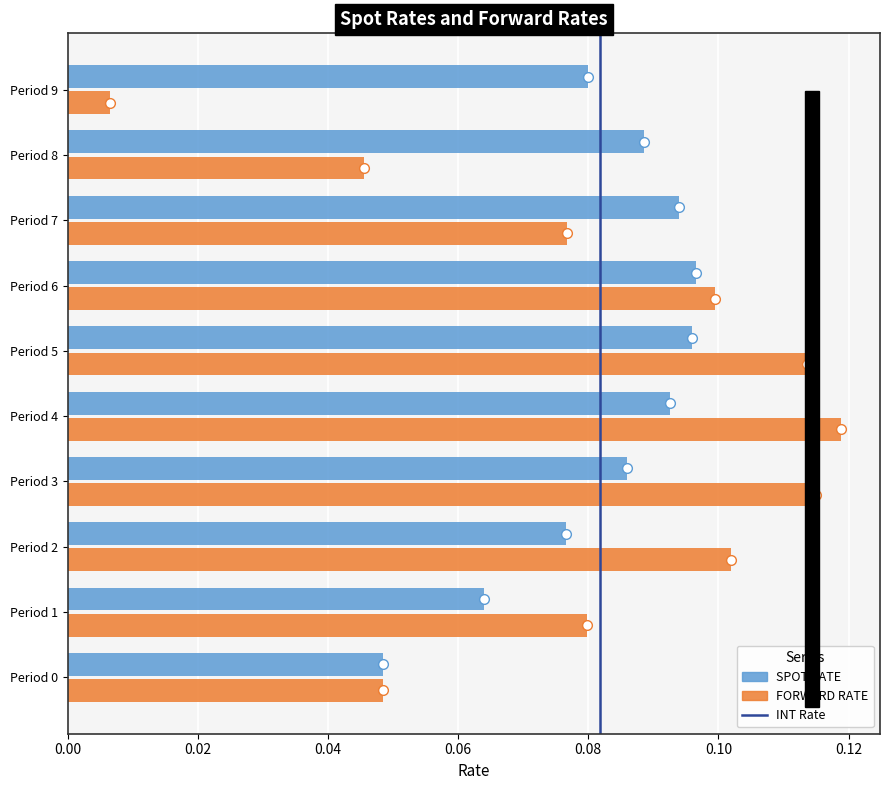

Count the SPOT RATE values in the range 0 to 1.

10